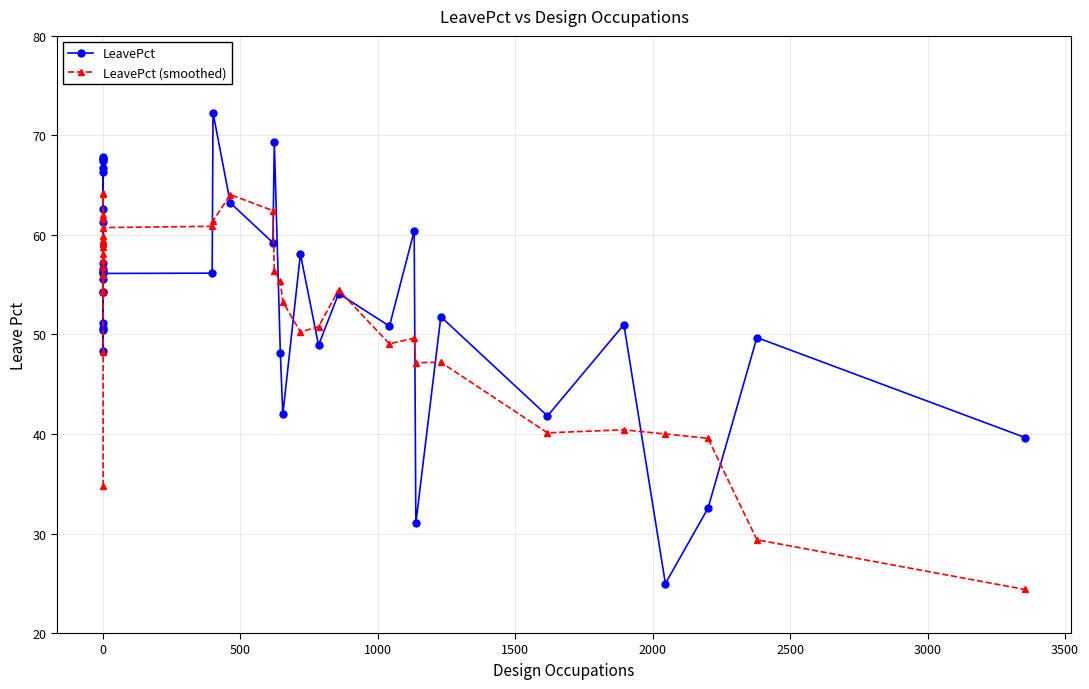

How many distinct data groups are displayed?

2